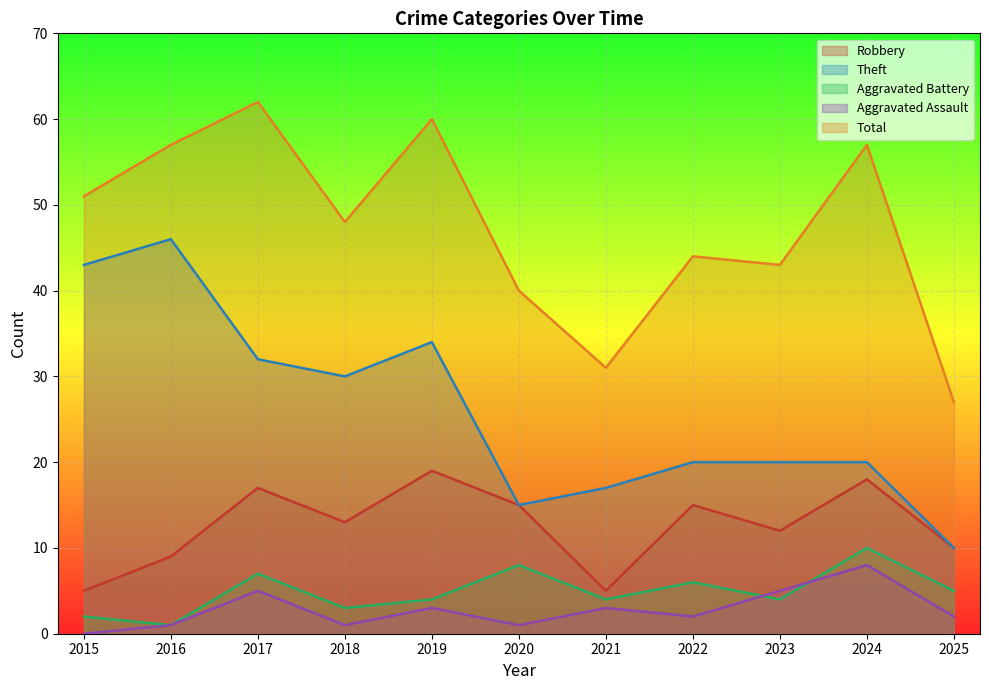

Between 2017 and 2015, which is larger?

2017